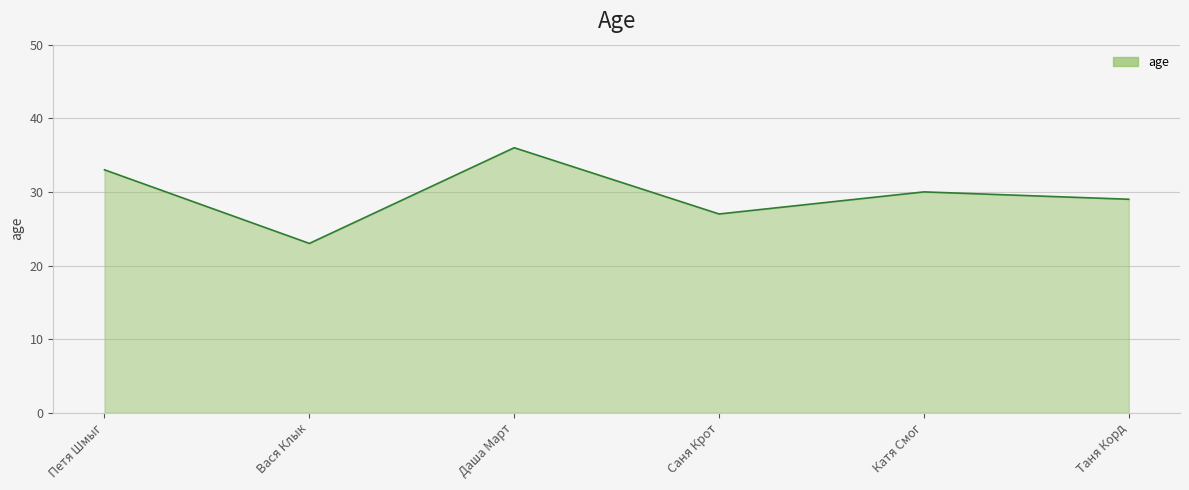

What is the change in value from Вася Клык to Таня Корд?

+6